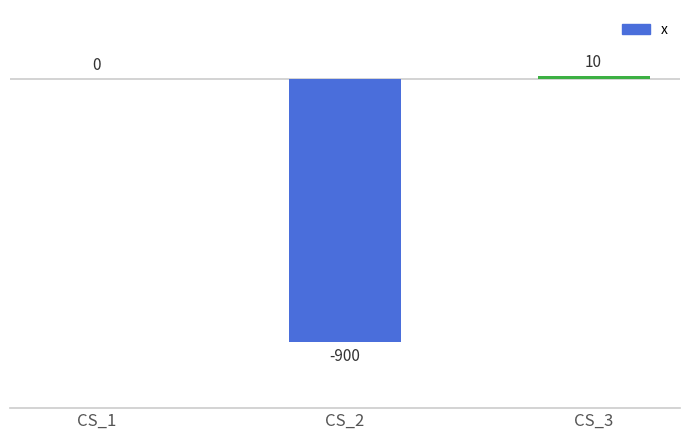

At which category does the chart reach its peak across all series?

CS_3